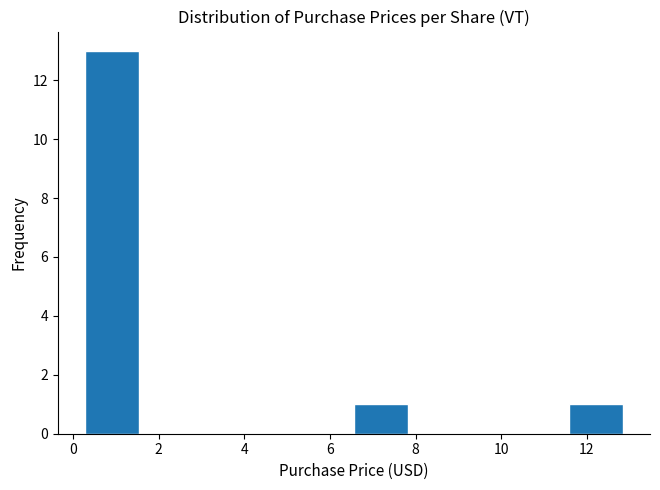

Reading left to right, list every bar in this chart as the range it spans on the x-axis followed by its height. Neither the bar edges nor the heights are printed on the chart, so give them approximately, as read against the axes.

0.2 to 1.6: 13
1.6 to 2.8: 0
2.8 to 4.0: 0
4.0 to 5.4: 0
5.4 to 6.6: 0
6.6 to 7.8: 1
7.8 to 9.0: 0
9.0 to 10.4: 0
10.4 to 11.6: 0
11.6 to 12.8: 1